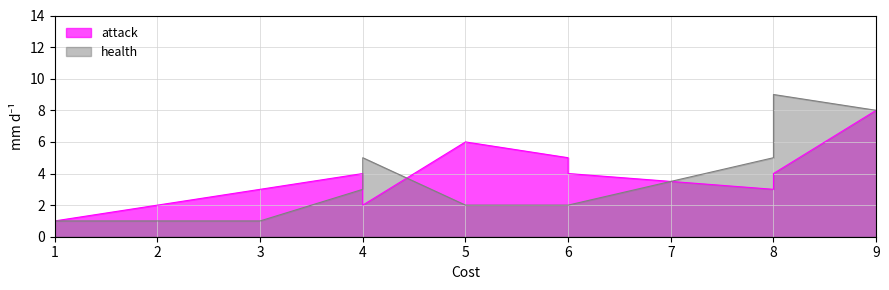

Between 9 and 8, which is larger?

9